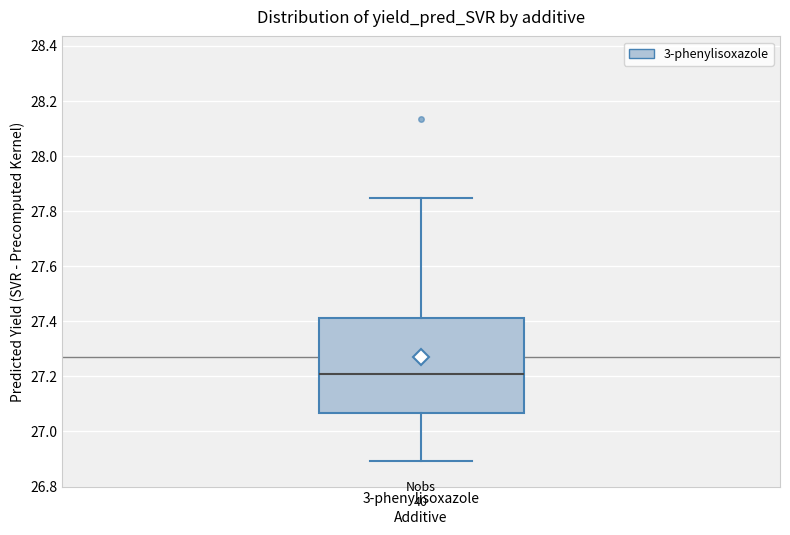

Where does the median line of the box for 3-phenylisoxazole sit on the y-axis? The values are not printed on the chart, so give them approximately, as read against the axis.

27.20